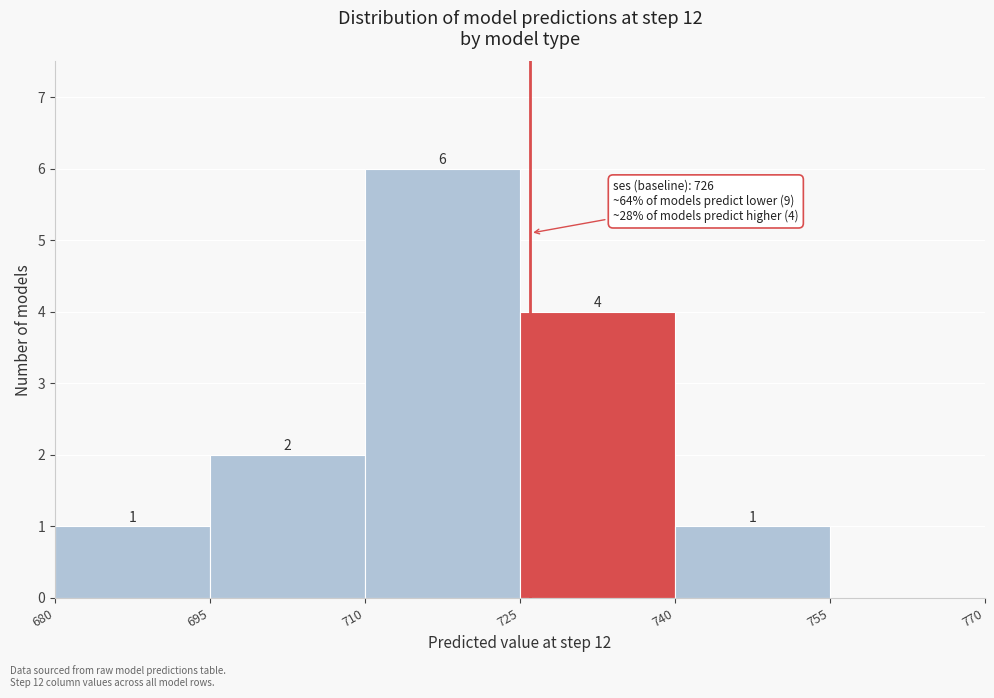

Which range on the x-axis has the tallest bar?

710 to 725